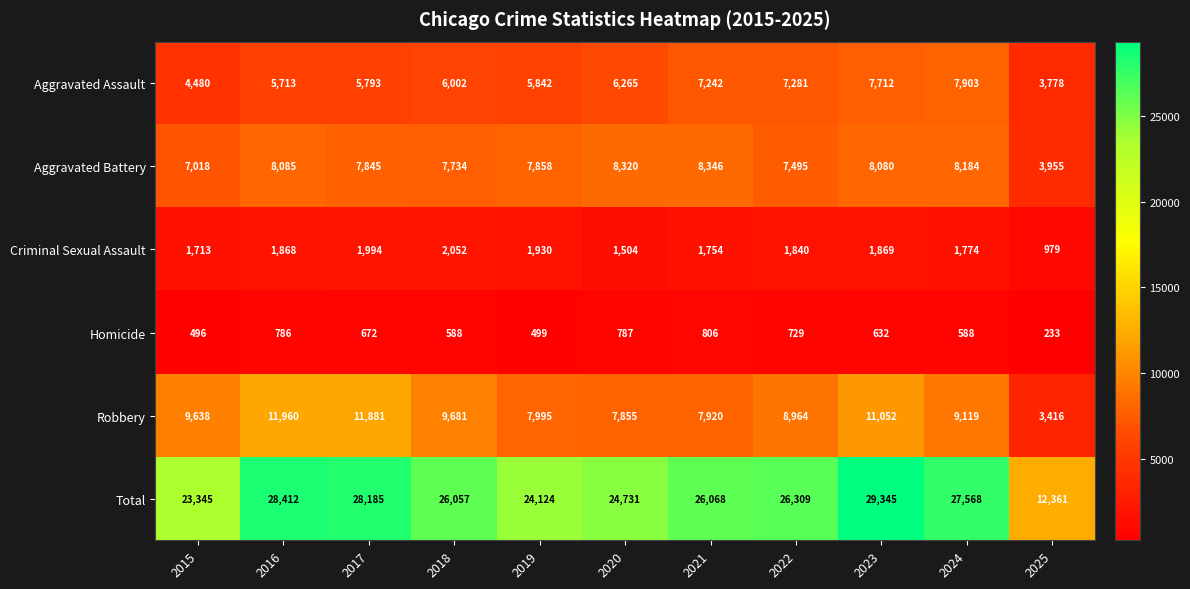

At which label does Criminal Sexual Assault first exceed 1840?

2016